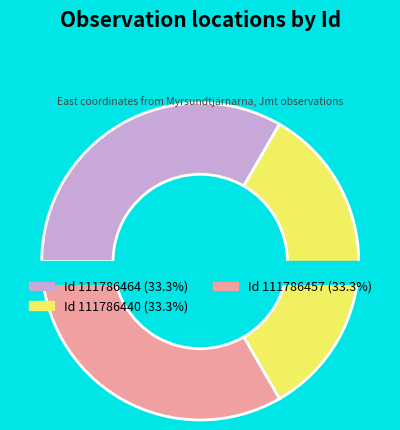

To the nearest percent, what portion does 111786457 represent?

33%